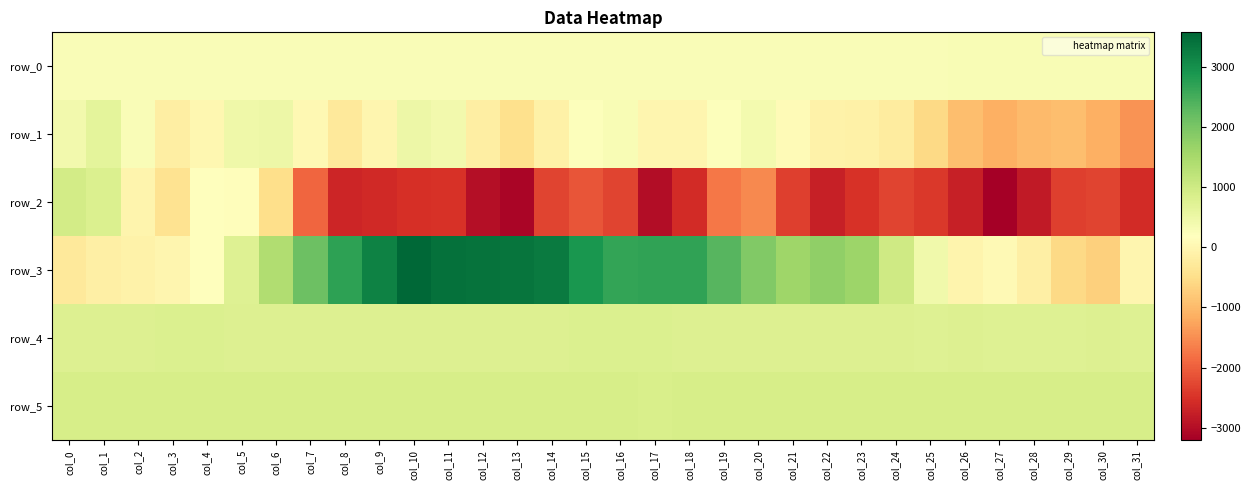

Reading left to right, transcribe all the data shown in this chart.

row_0: 290.4	290.4	290.5	290.5	290.6	290.6	290.7	290.7	290.8	290.8	290.9	290.9	291.0	291.0	291.1	291.1	291.2	291.2	291.3	291.3	291.4	291.4	291.5	291.6	291.6	291.7	291.7	291.8	291.8	291.9	291.9	292.0
row_1: 400.0	642.0	269.0	-186.0	11.0	475.0	483.0	27.0	-290.0	-21.0	499.0	423.0	-183.0	-478.0	-123.0	231.0	303.0	-10.0	-13.0	230.0	375.0	90.0	-100.0	-120.0	-233.0	-581.0	-953.0	-1136.0	-985.0	-953.0	-1135.0	-1444.0
row_2: 938.0	806.0	-35.0	-418.0	209.0	144.0	-484.0	-1927.0	-2680.0	-2616.0	-2547.0	-2516.0	-2999.0	-3120.0	-2305.0	-2113.0	-2307.0	-3007.0	-2591.0	-1730.0	-1544.0	-2345.0	-2753.0	-2506.0	-2284.0	-2440.0	-2757.0	-3212.0	-2817.0	-2361.0	-2305.0	-2575.0
row_3: -287.0	-135.0	-98.0	-3.0	180.0	747.0	1382.0	2128.0	2711.0	3211.0	3583.0	3449.0	3413.0	3377.0	3296.0	2900.0	2672.0	2691.0	2702.0	2349.0	1929.0	1593.0	1752.0	1624.0	1007.0	450.0	-39.0	65.0	-138.0	-581.0	-704.0	-11.0
row_4: 792.0	790.0	787.0	797.0	797.0	794.0	793.0	792.0	789.0	790.0	789.0	791.0	784.0	788.0	787.0	796.0	799.0	799.0	786.0	789.0	785.0	779.0	782.0	771.0	774.0	769.0	771.0	760.0	758.0	764.0	770.0	764.0
row_5: 895.0	895.0	890.0	890.0	891.0	889.0	891.0	891.0	889.0	894.0	893.0	891.0	887.0	895.0	889.0	878.0	881.0	873.0	886.0	879.0	891.0	890.0	888.0	890.0	894.0	894.0	889.0	895.0	890.0	887.0	896.0	896.0